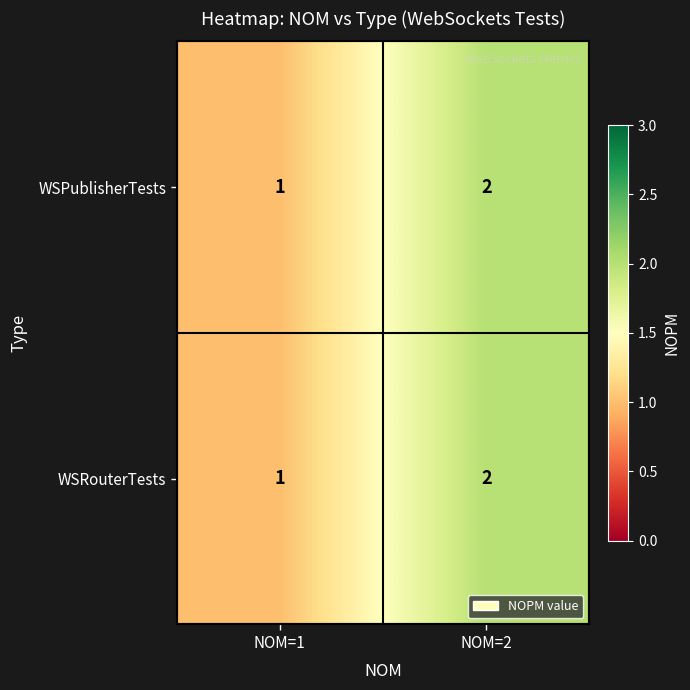

How many distinct data groups are displayed?

2